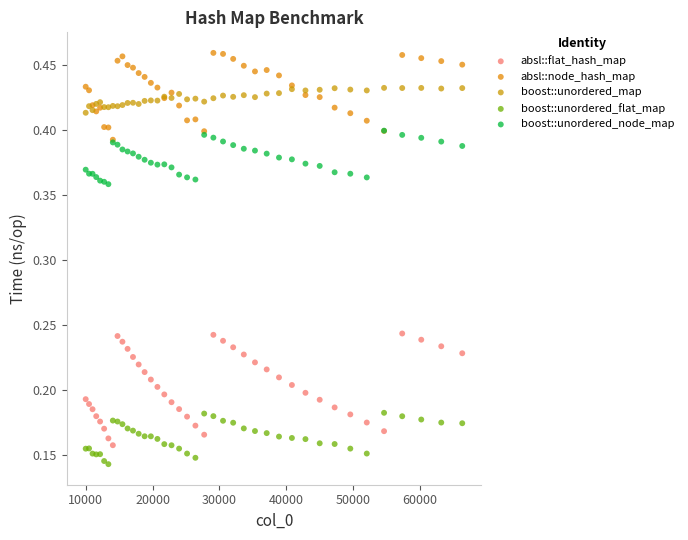

Which series has the largest Y range (max minus min)?

absl::flat_hash_map